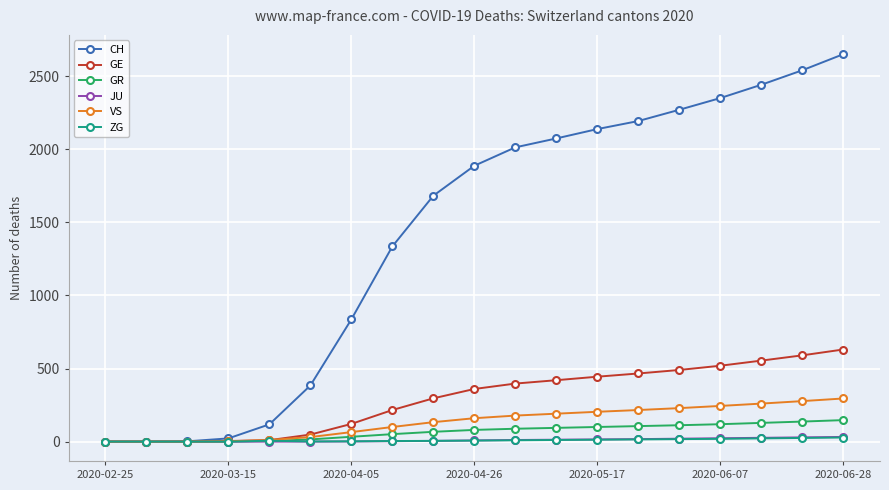

What is the highest value of the VS series?

295